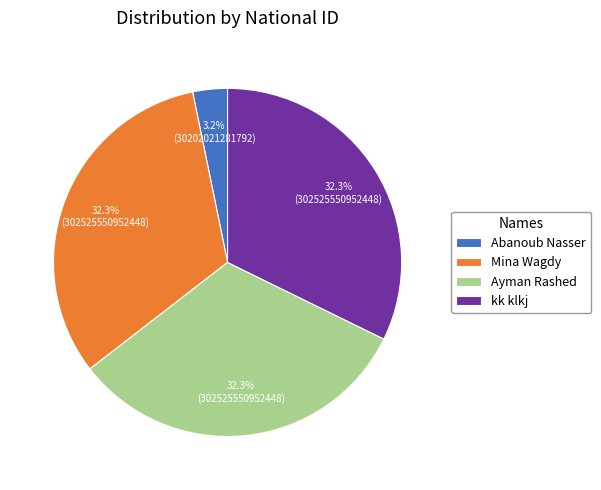

True or false: Abanoub Nasser accounts for 3% of the total.

True